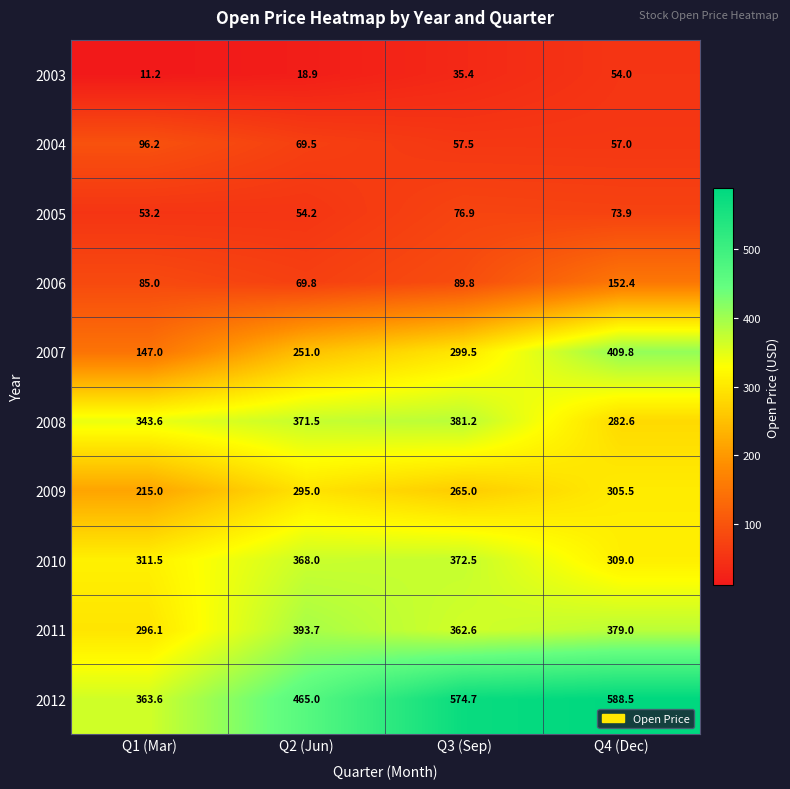

Which series changed the most between Q2 (Jun) and Q4 (Dec)?

2007